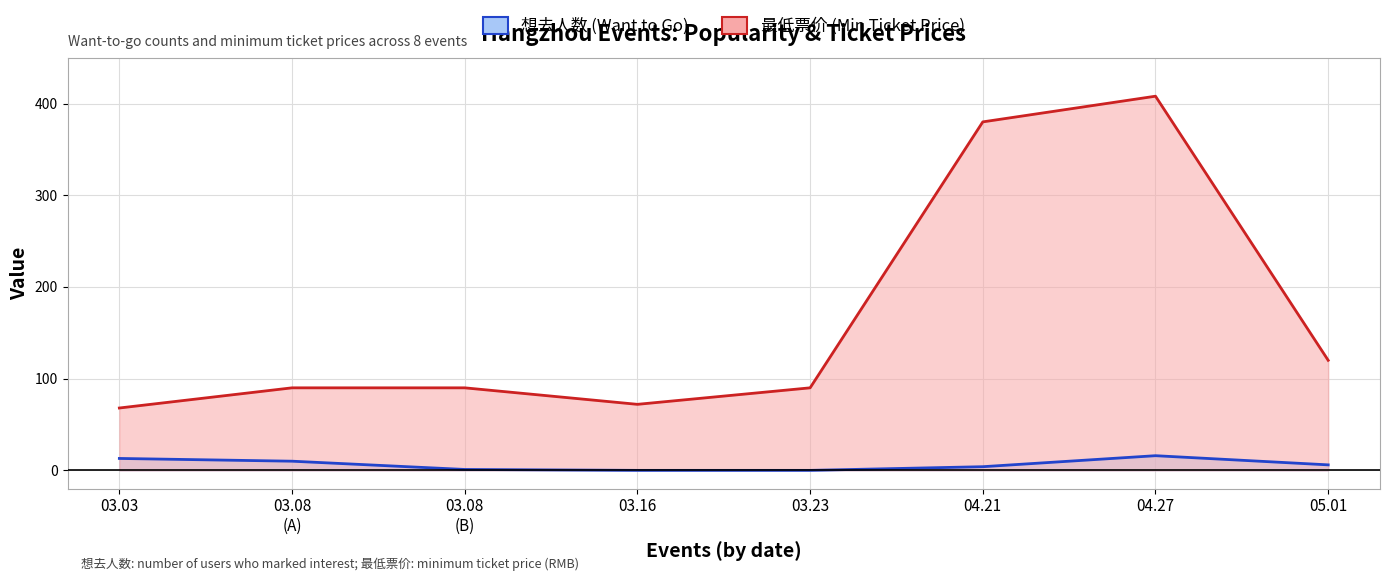

What is the difference between the maximum and minimum values in the 最低票价 (Min Ticket Price) series?

340